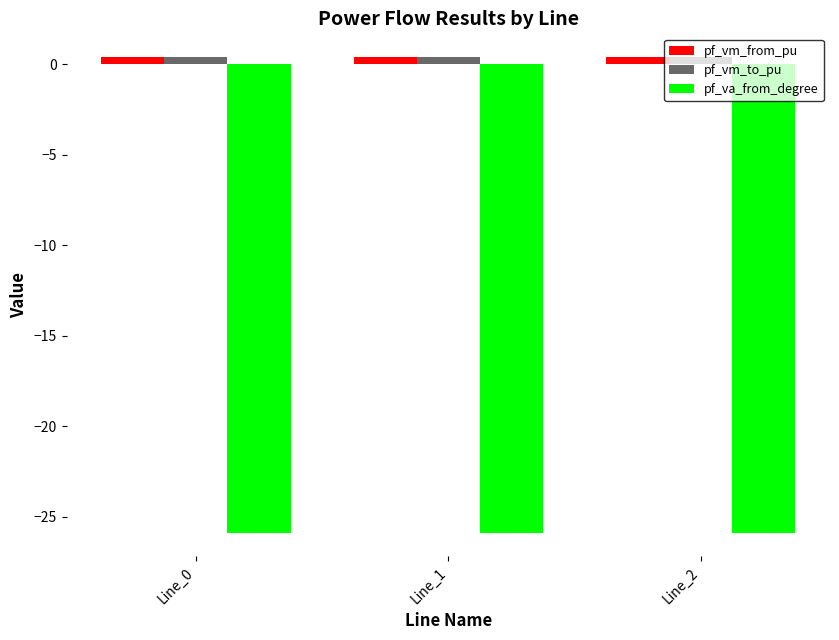

Is the value of pf_va_from_degree at Line_2 greater than the value of pf_vm_to_pu at Line_0?

No